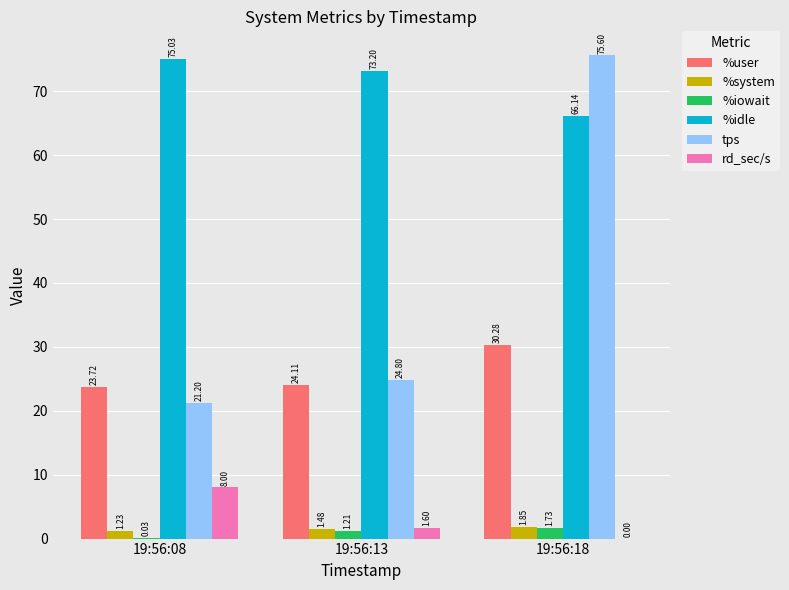

Which series has the largest total across all categories?

%idle